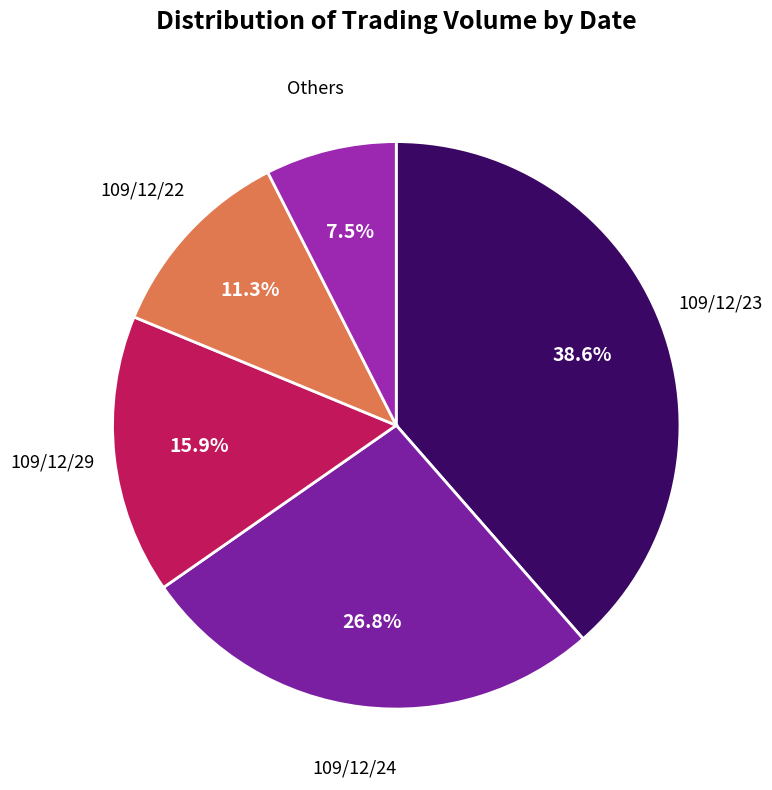

To the nearest percent, what is the average slice percentage?

20%